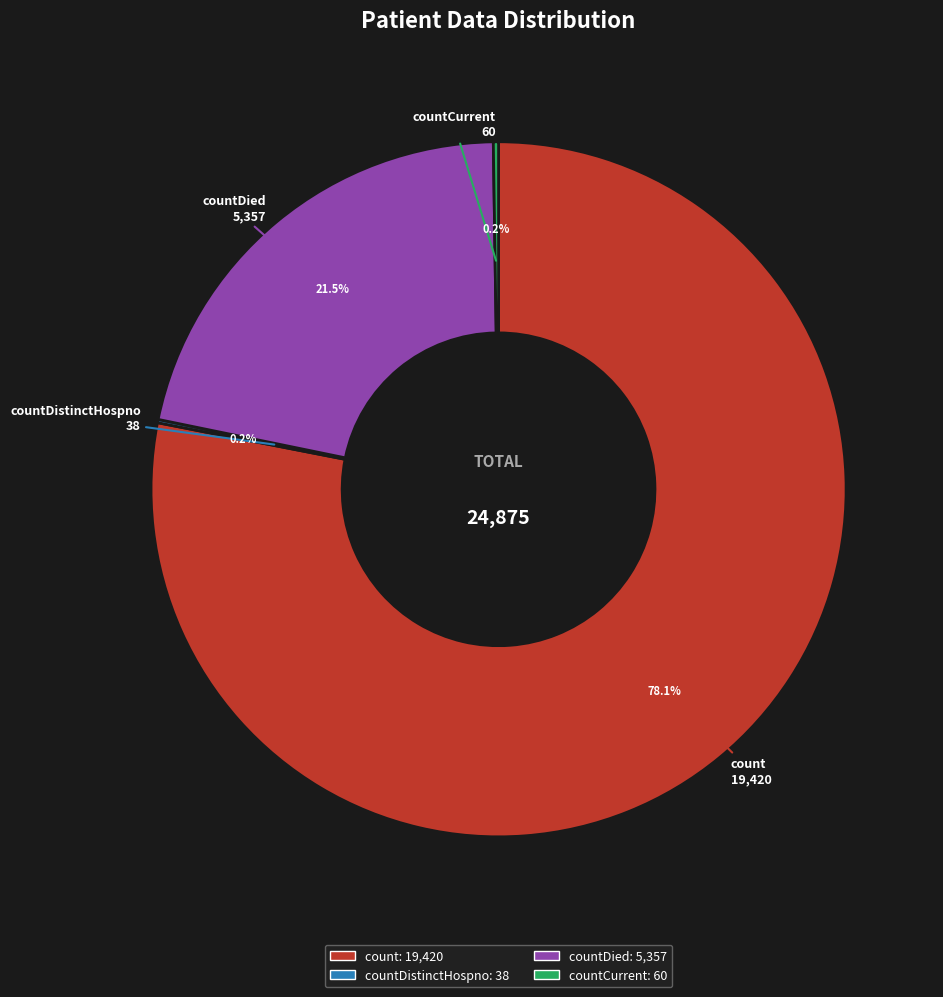

Is there a majority slice in this chart?

Yes